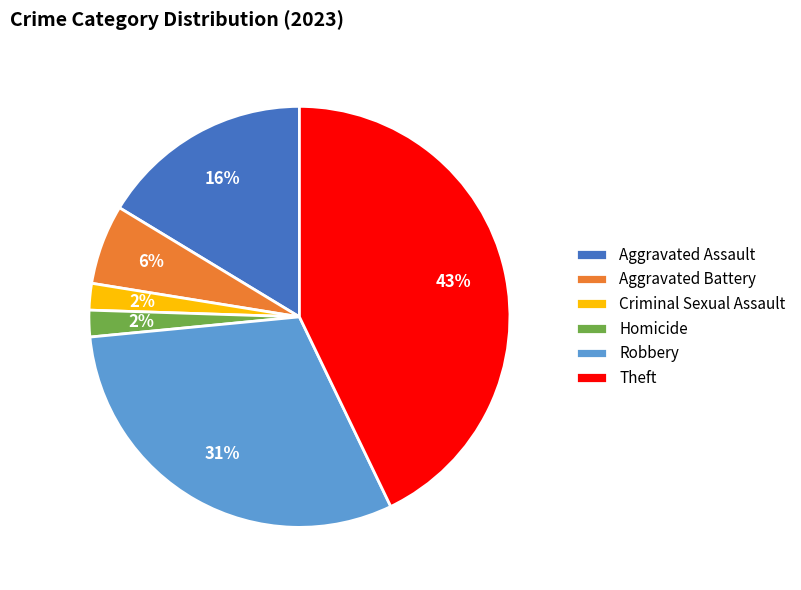

How many segments does this pie chart have?

6